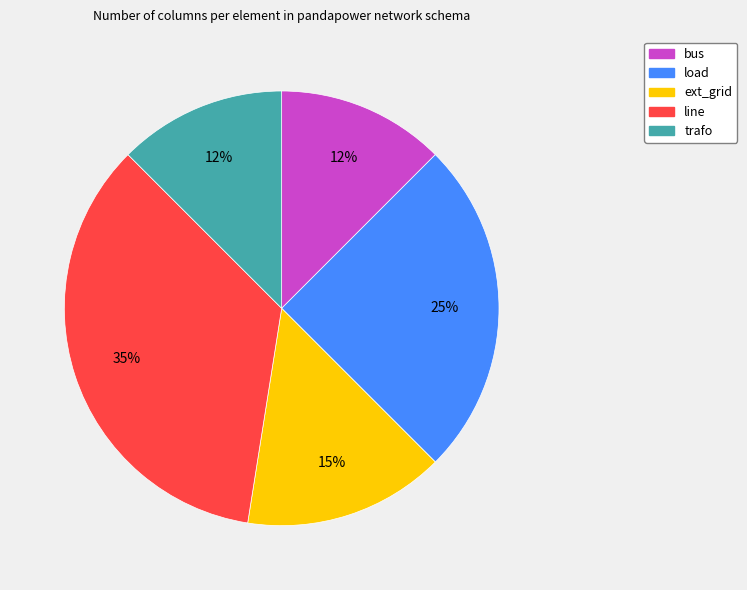

What percentage is the load slice, to the nearest percent?

25%